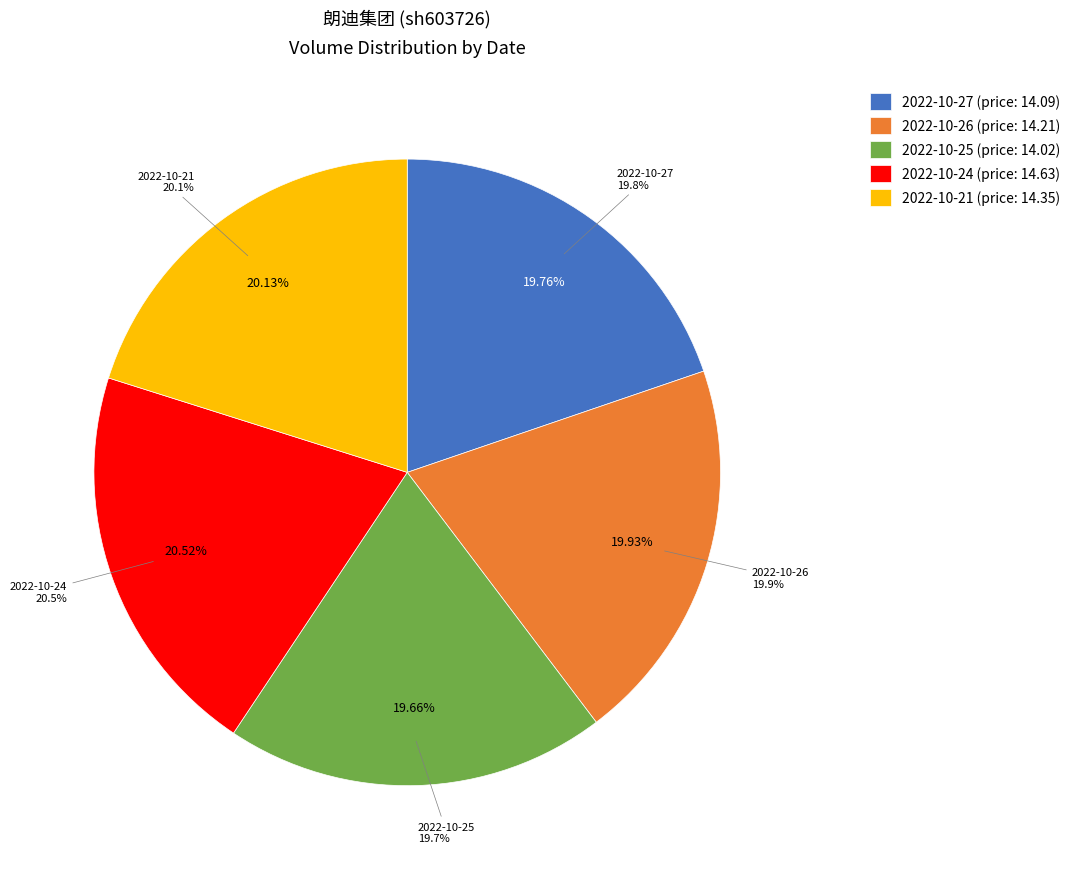

Is there a majority slice in this chart?

No